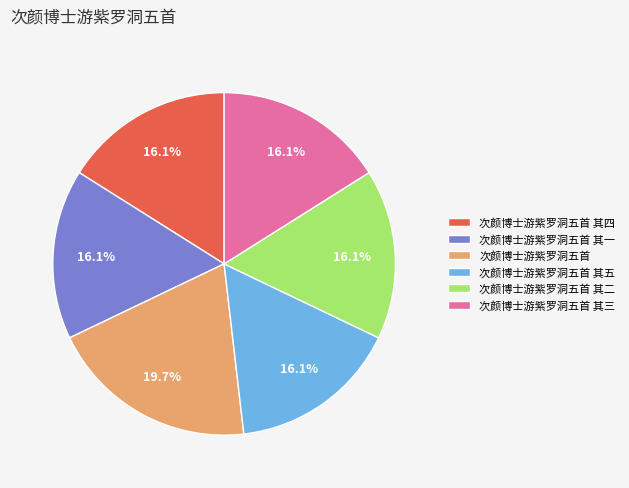

Which category has the biggest portion of the pie?

次颜博士游紫罗洞五首